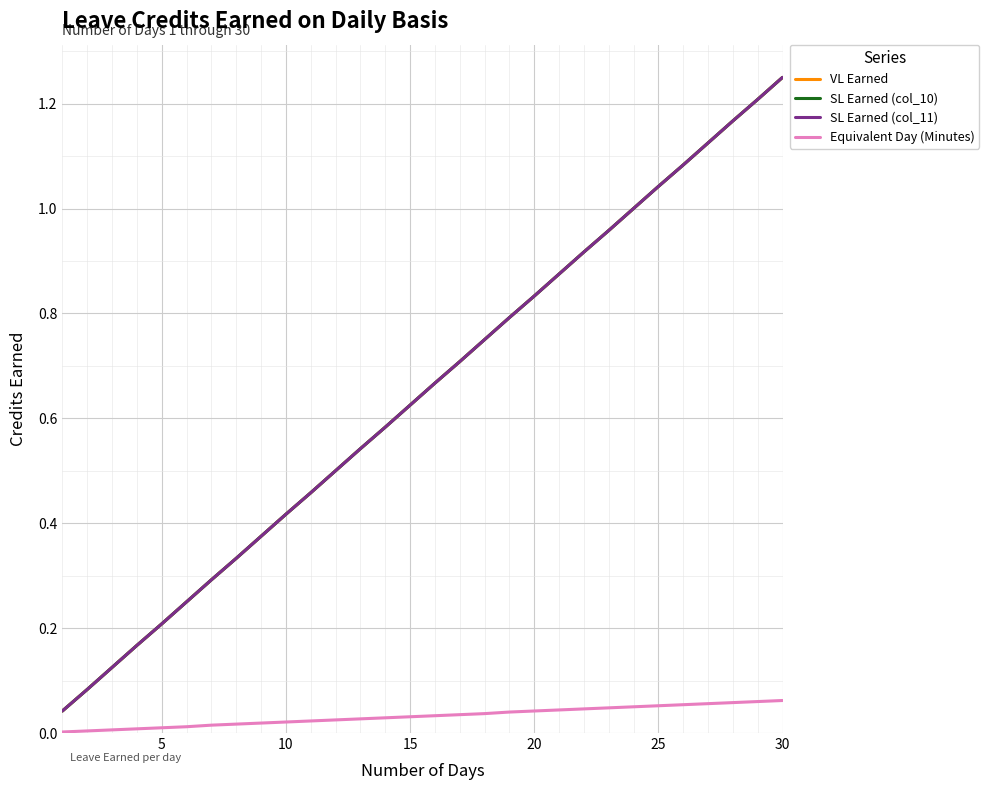

Is this an area chart (filled region under the line)?

No